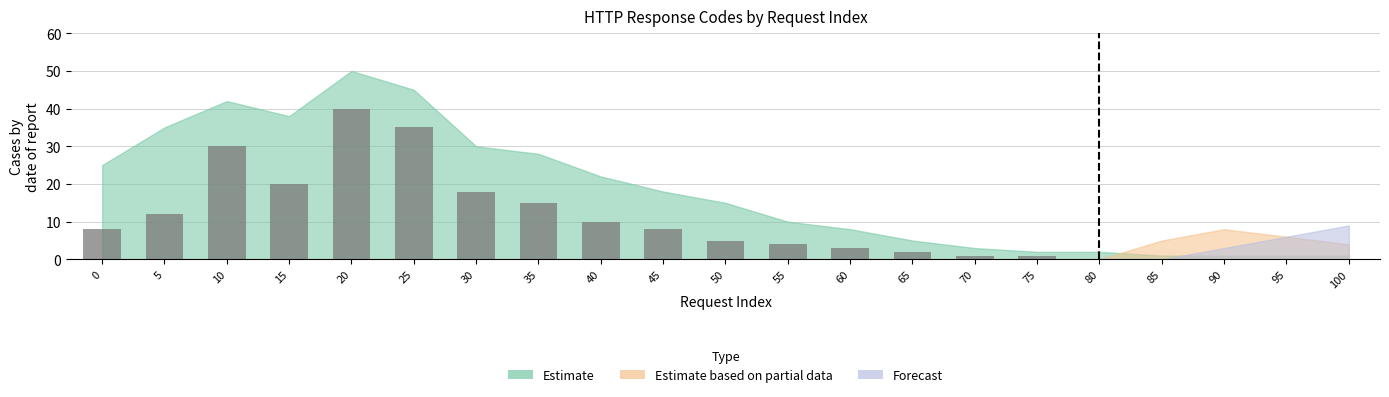

What is the change in value from 10 to 70?

-29